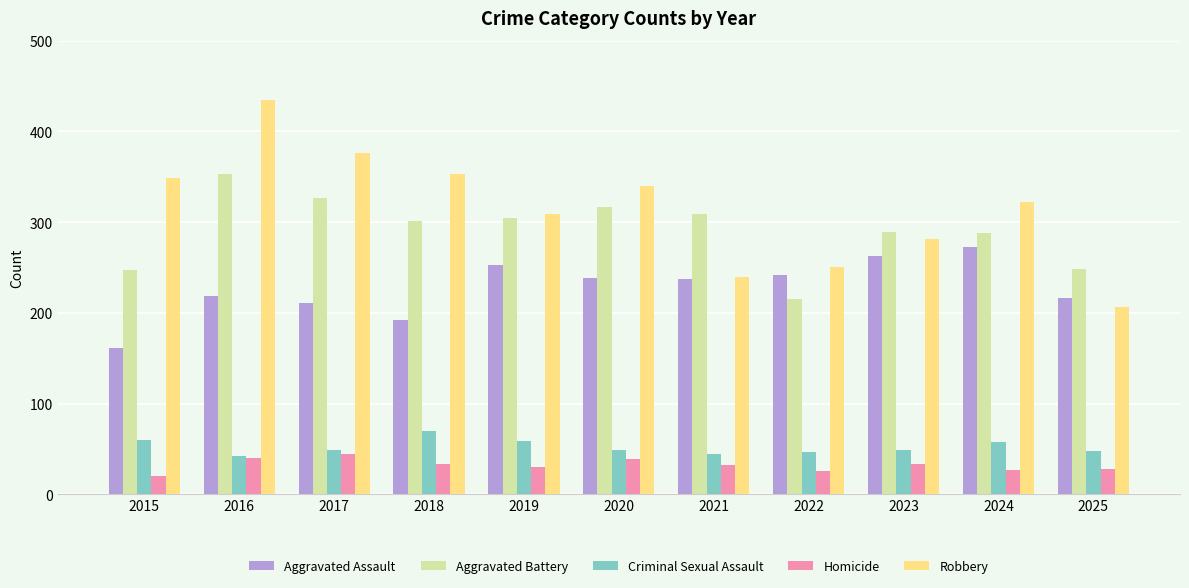

Which series has the widest spread of values?

Robbery